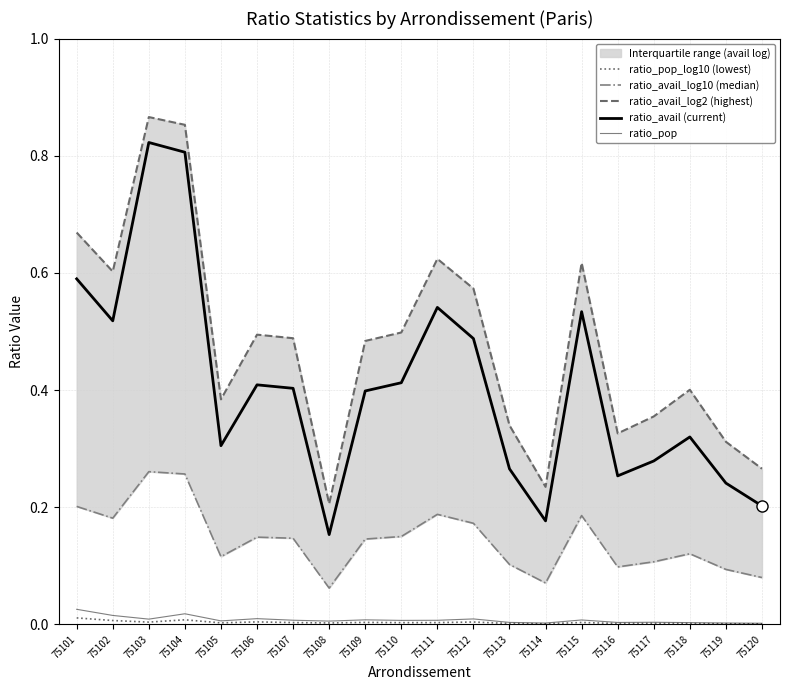

True or false: ratio_avail_log10 (median) and ratio_avail (current) intersect in this chart.

False